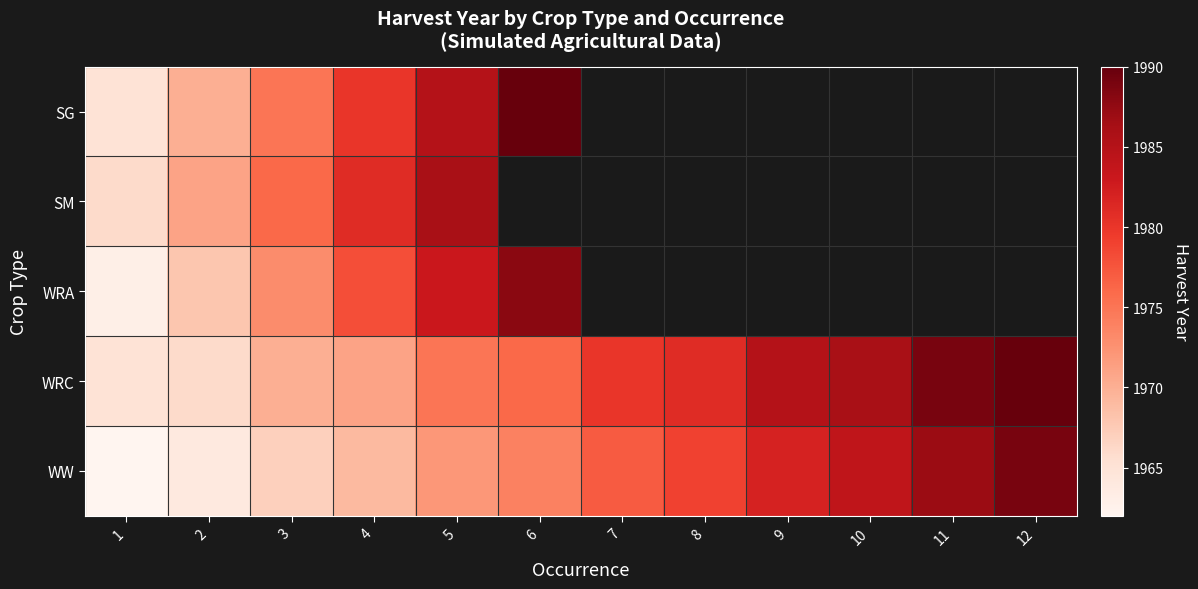

Is the value of SG at 4 greater than the value of WRA at 3?

Yes